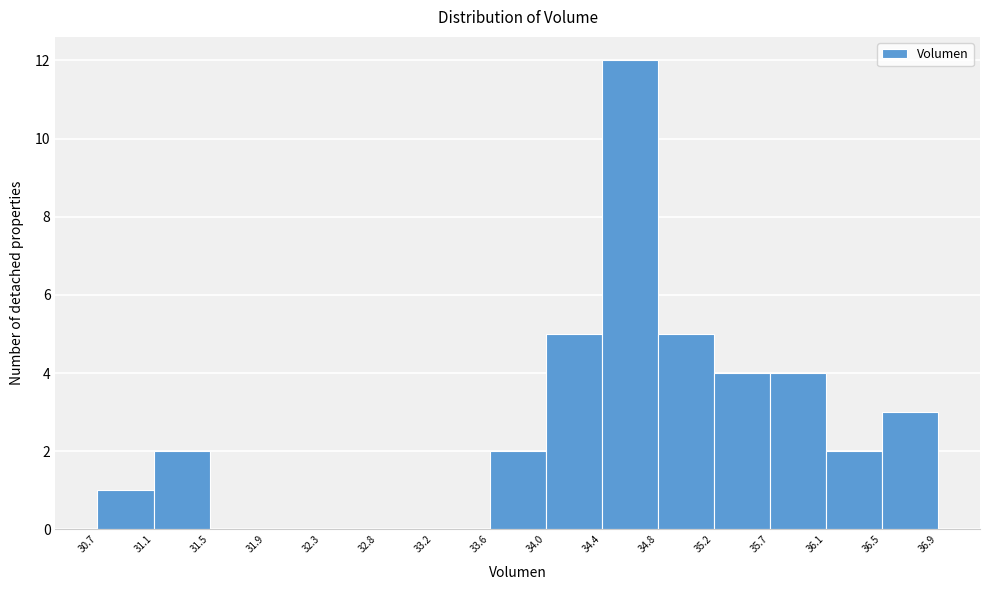

How tall is the bar that spans 31.1 to 31.5 on the x-axis? The values are not printed on the chart, so give them approximately, as read against the axis.

2